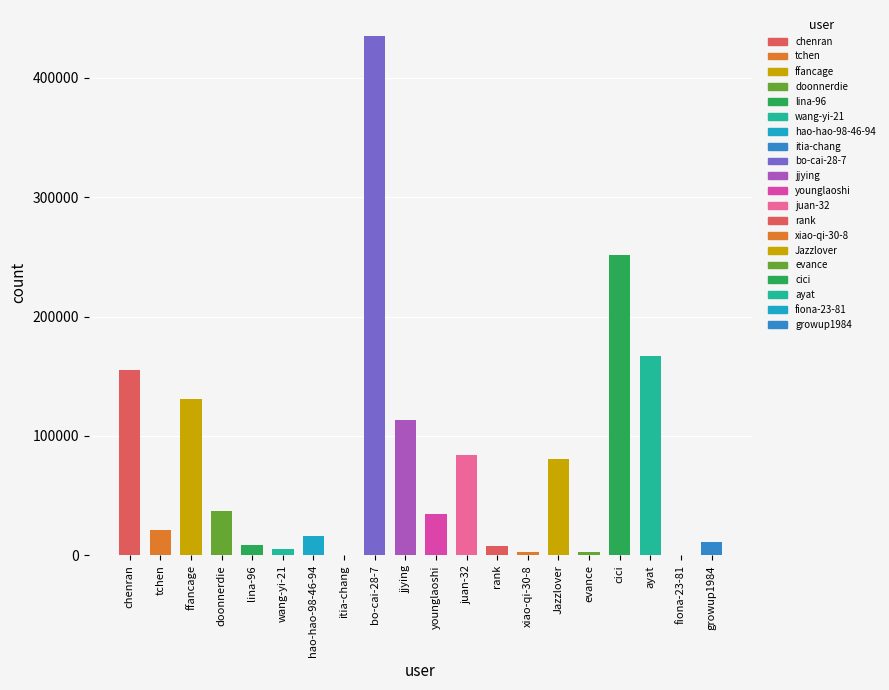

True or false: the data shows 8879 at hao-hao-98-46-94.

False